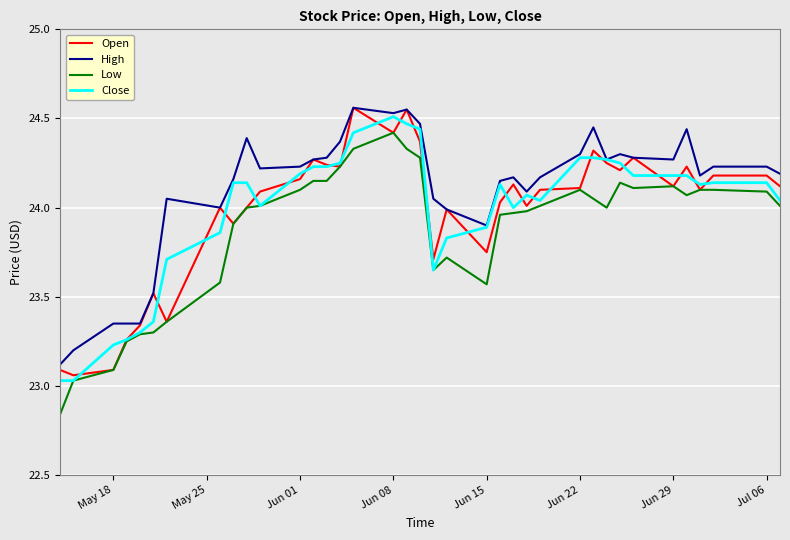

True or false: High and Low intersect in this chart.

False